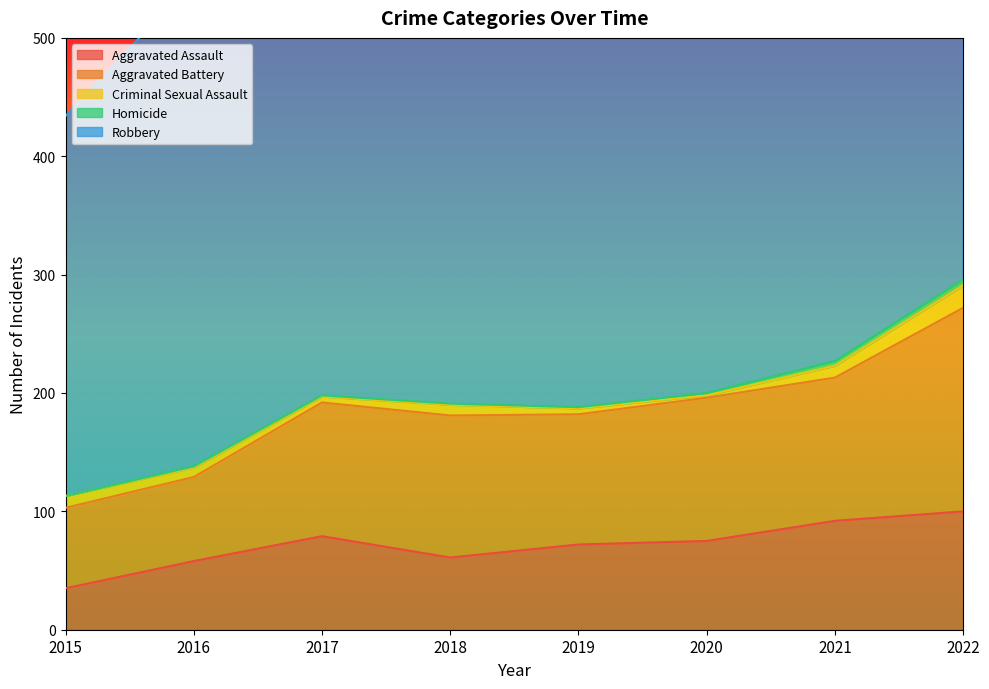

What is the average value of the Robbery series?

389